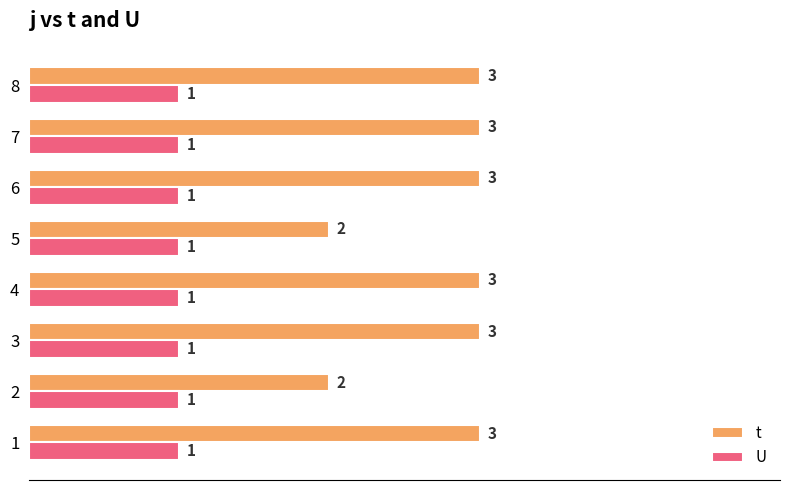

What is the highest value of the U series?

1